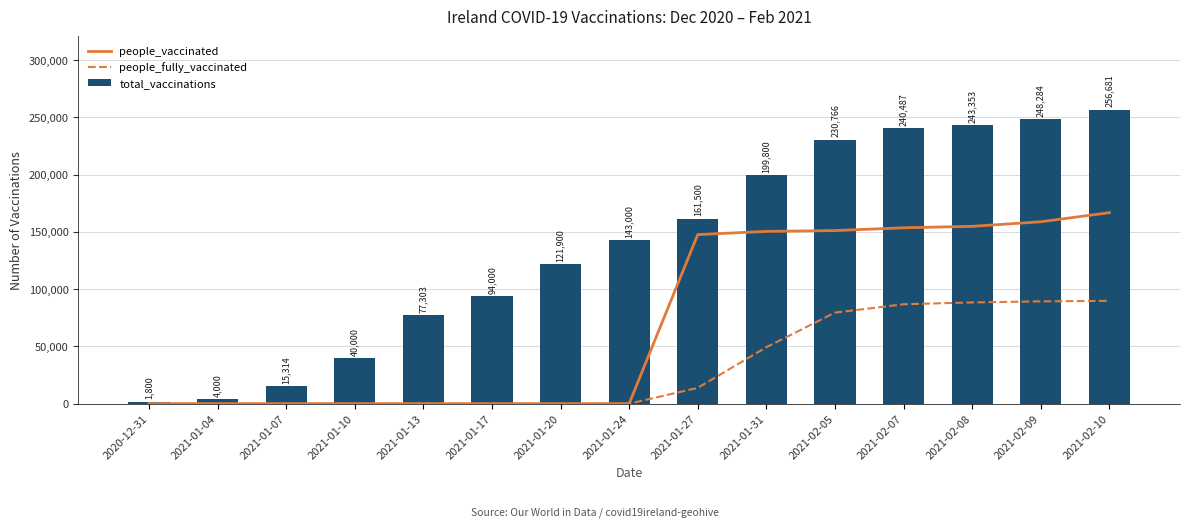

What position from the right is 2021-02-07?

4